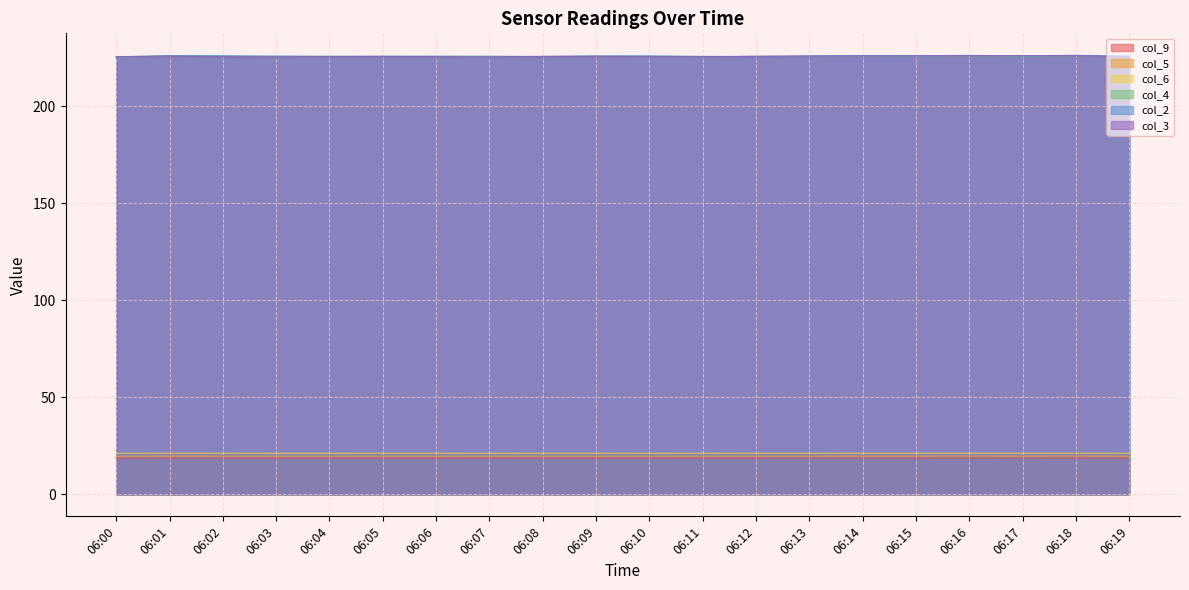

What is the difference between the maximum and minimum values in the col_6 series?

0.1